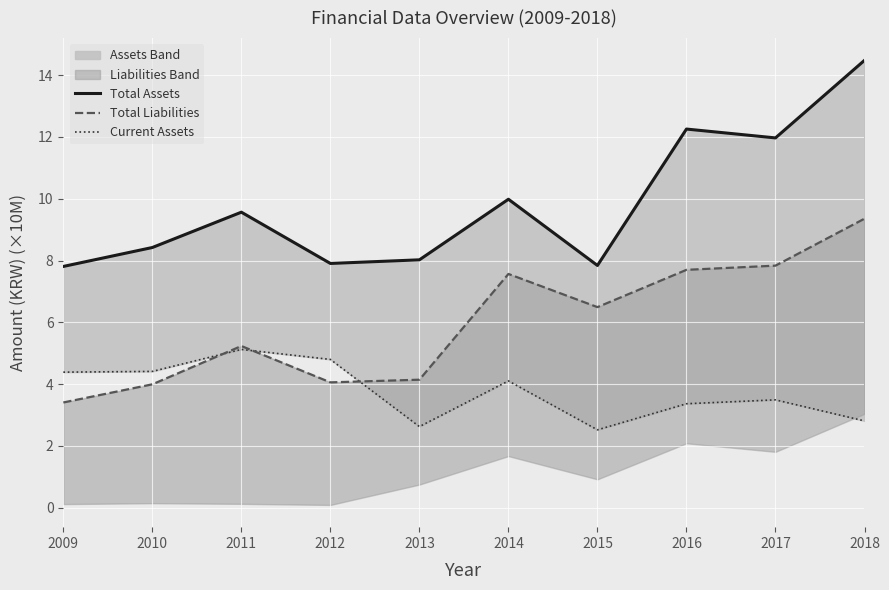

Reading left to right, list all the values displayed in this chart.

Total Assets: 2009=7.8	2010=8.4	2011=9.6	2012=7.9	2013=8.0	2014=10.0	2015=7.8	2016=12.3	2017=12.0	2018=14.5
Total Liabilities: 2009=3.4	2010=4.0	2011=5.2	2012=4.1	2013=4.1	2014=7.6	2015=6.5	2016=7.7	2017=7.8	2018=9.4
Current Assets: 2009=4.4	2010=4.4	2011=5.1	2012=4.8	2013=2.6	2014=4.1	2015=2.5	2016=3.4	2017=3.5	2018=2.8